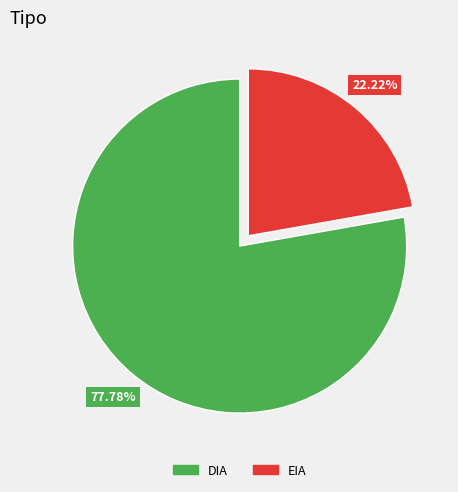

To the nearest percent, what portion does EIA represent?

22%